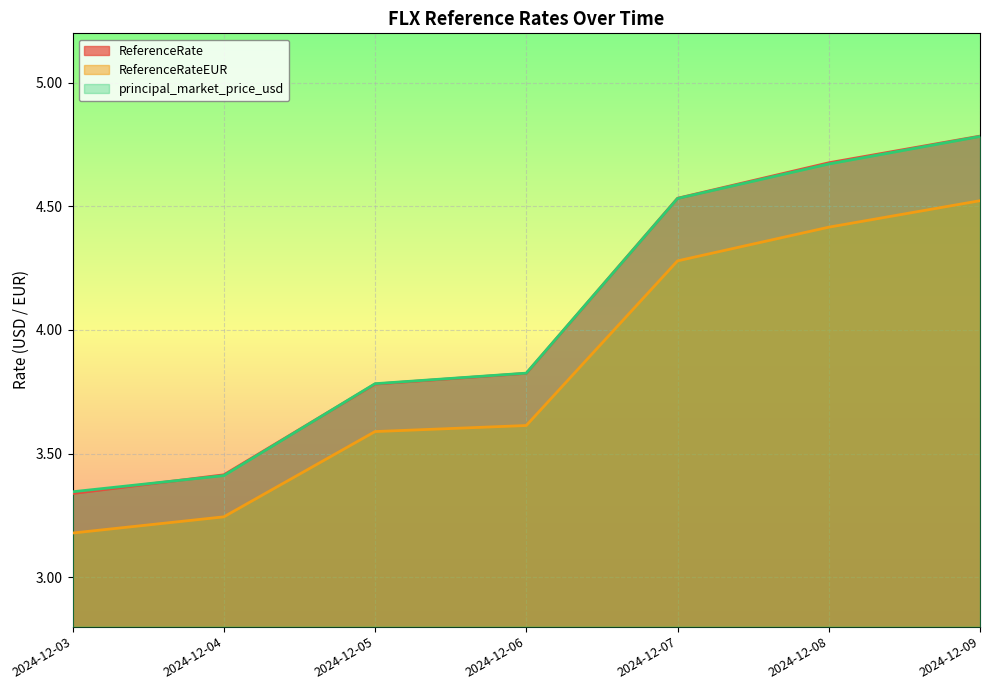

Reading right to left, transcribe all the data shown in this chart.

ReferenceRate: 4.8	4.7	4.5	3.8	3.8	3.4	3.3
ReferenceRateEUR: 4.5	4.4	4.3	3.6	3.6	3.2	3.2
principal_market_price_usd: 4.8	4.7	4.5	3.8	3.8	3.4	3.3